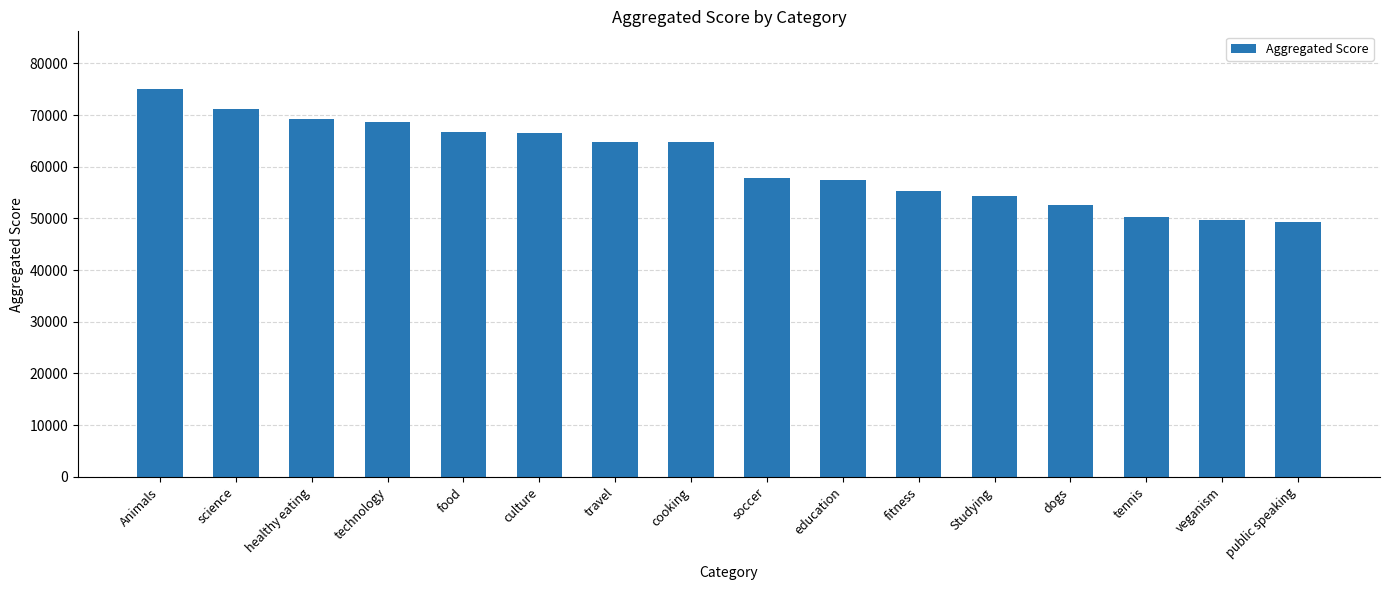

Are the bars horizontal?

No